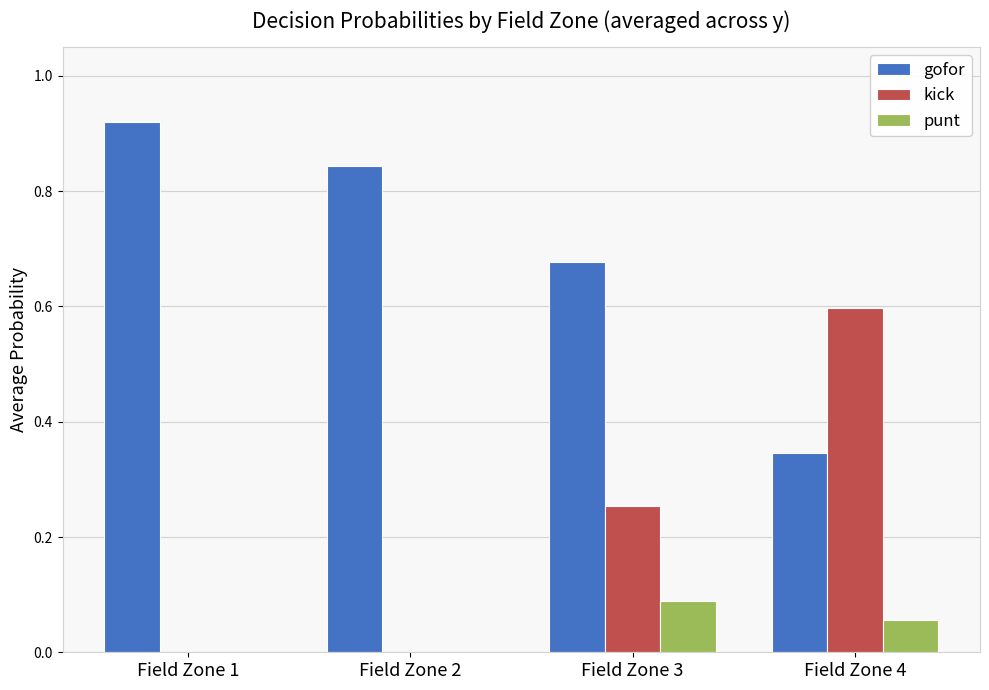

Which series has the largest total across all categories?

gofor